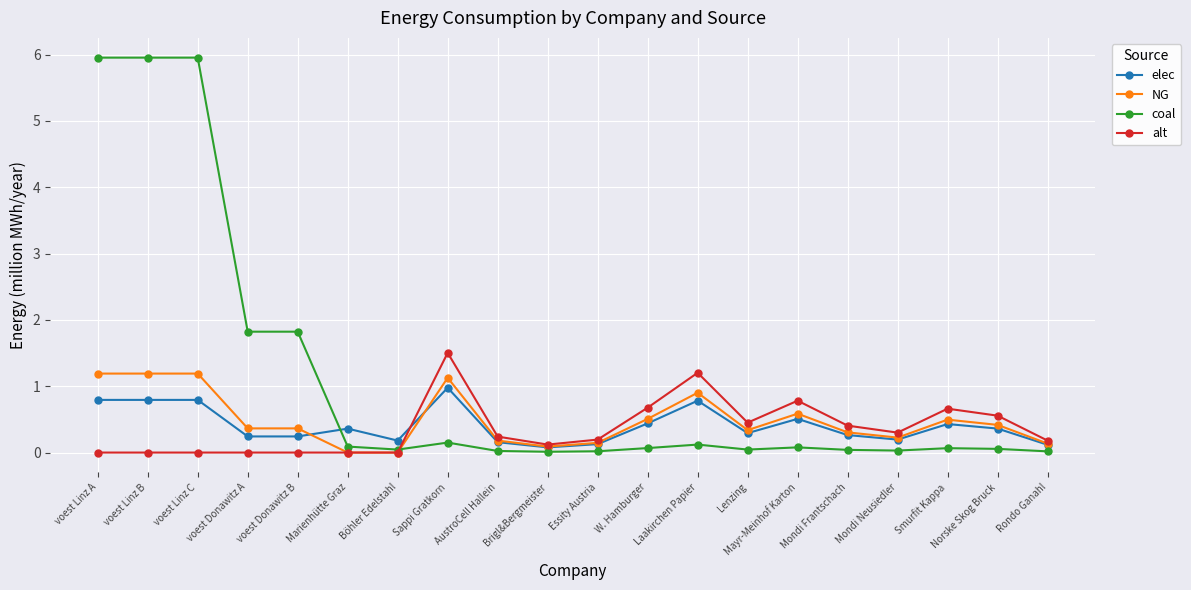

The value of alt at Lenzing is 0.5. True or false?

True